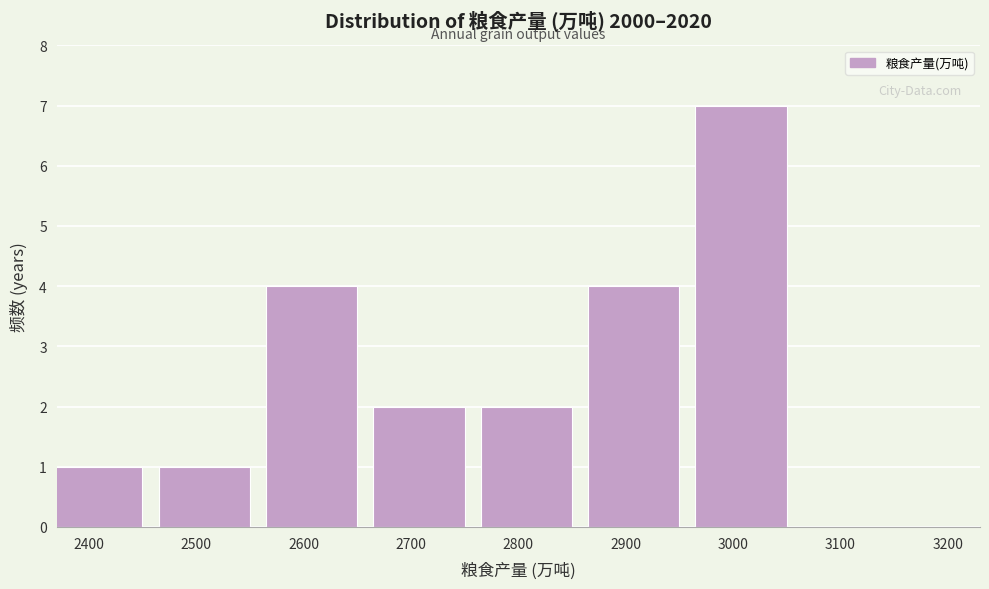

Reading left to right, extract all data points from this chart.

2400=1	2500=1	2600=4	2700=2	2800=2	2900=4	3000=7	3100=0